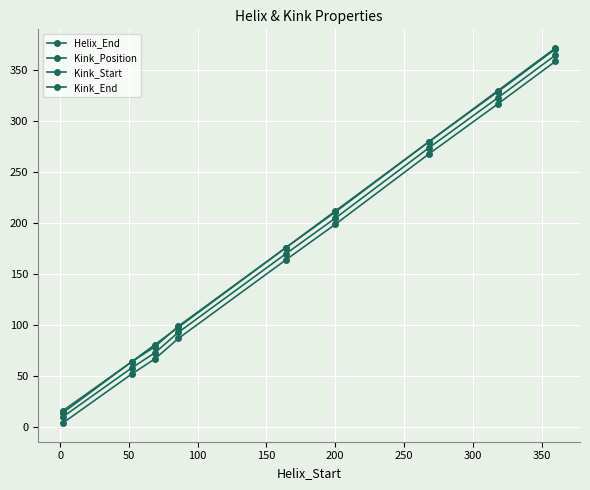

Reading left to right, transcribe all the data shown in this chart.

Helix_End: 14	64	81	98	176	212	280	330	372
Kink_Position: 10	58	73	93	170	205	274	323	365
Kink_Start: 4	52	67	87	164	199	268	317	359
Kink_End: 16	64	79	99	176	211	280	329	371